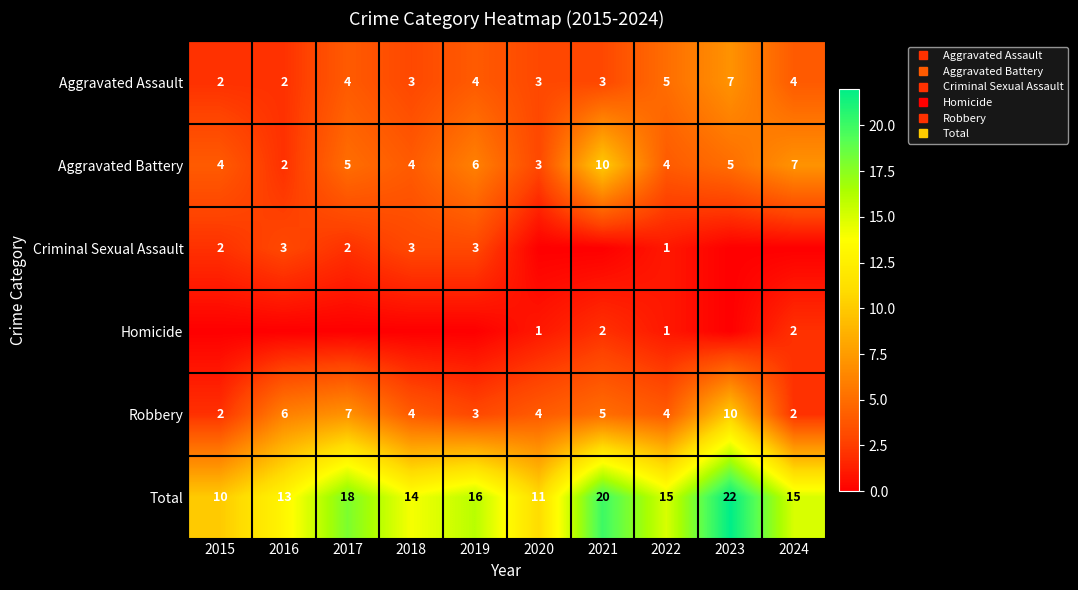

Count the number of data series in this chart.

6